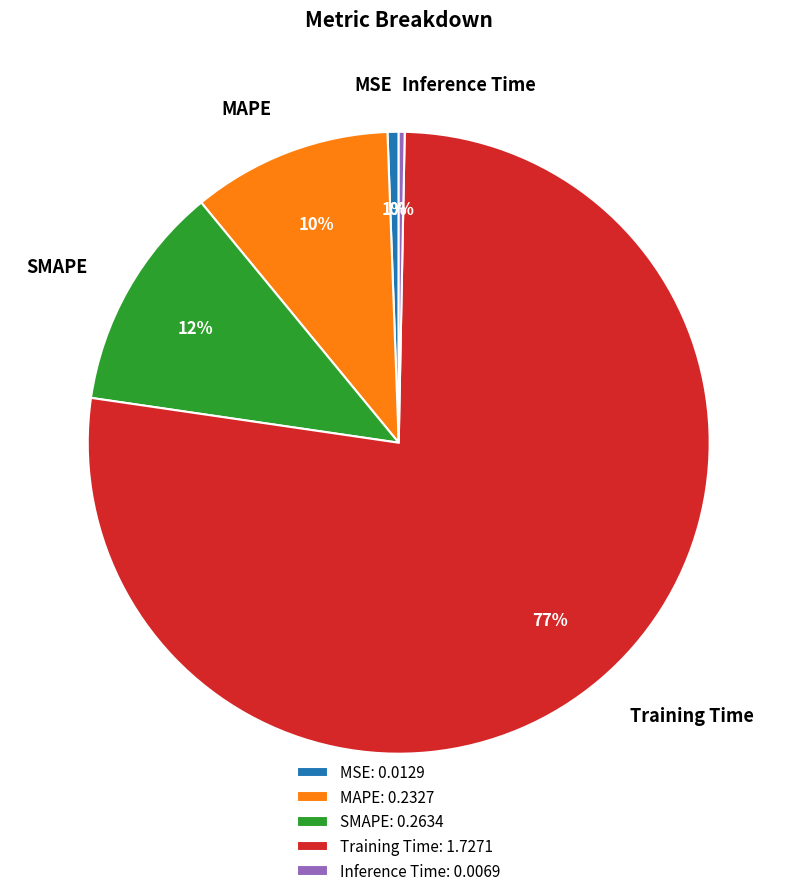

Do MAPE and Training Time together represent more than half of the pie?

Yes